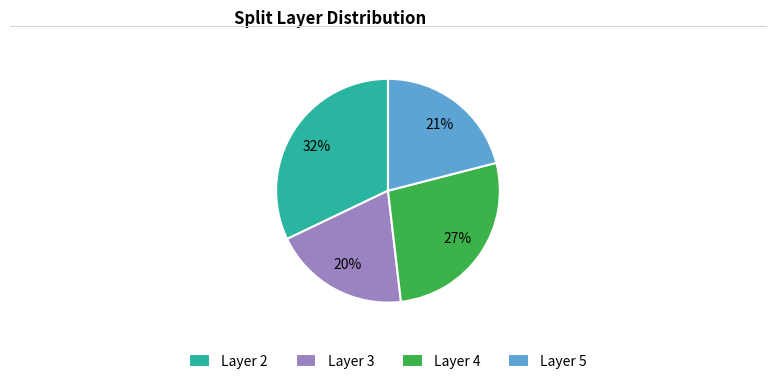

Rank the categories by value from lowest to highest.

Layer 3, Layer 5, Layer 4, Layer 2